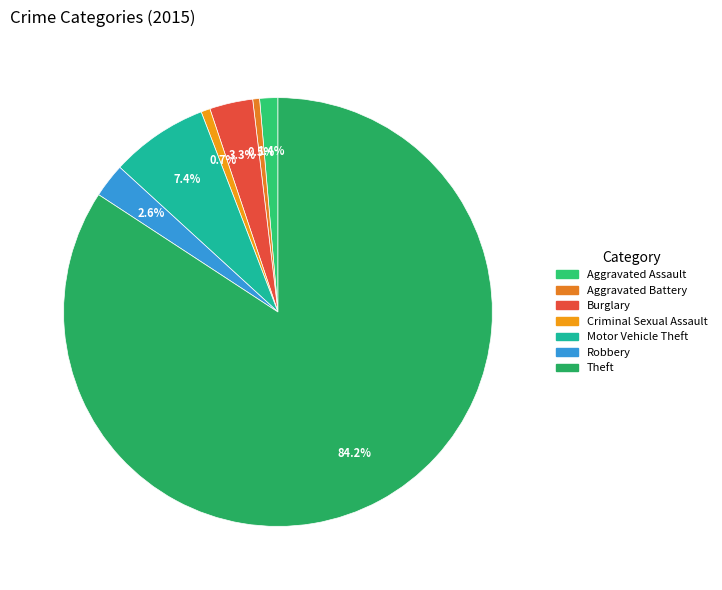

Count the number of slices in the pie.

7